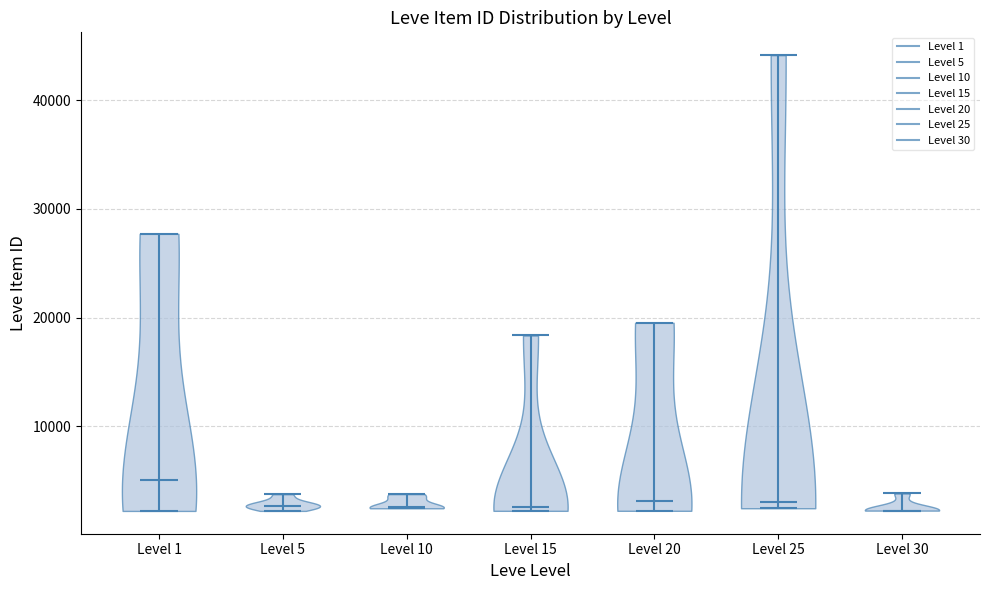

Reading left to right, read every violin against the y-axis: where its median line is, and the lowest and highest points it reaches. The values are not printed on the chart, so give them approximately, as read against the axis.

Level 1: median line 5000, lowest point 2000, highest point 28000
Level 5: median line 3000, lowest point 2000, highest point 4000
Level 10: median line 3000, lowest point 2000, highest point 4000
Level 15: median line 3000, lowest point 2000, highest point 18000
Level 20: median line 3000, lowest point 2000, highest point 20000
Level 25: median line 3000, lowest point 2000, highest point 44000
Level 30: median line 2000, lowest point 2000, highest point 4000